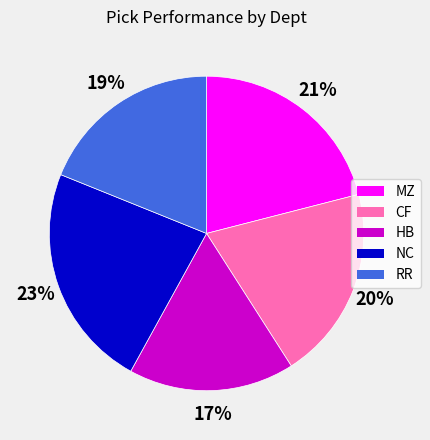

The NC slice represents 23% of the pie. True or false?

True